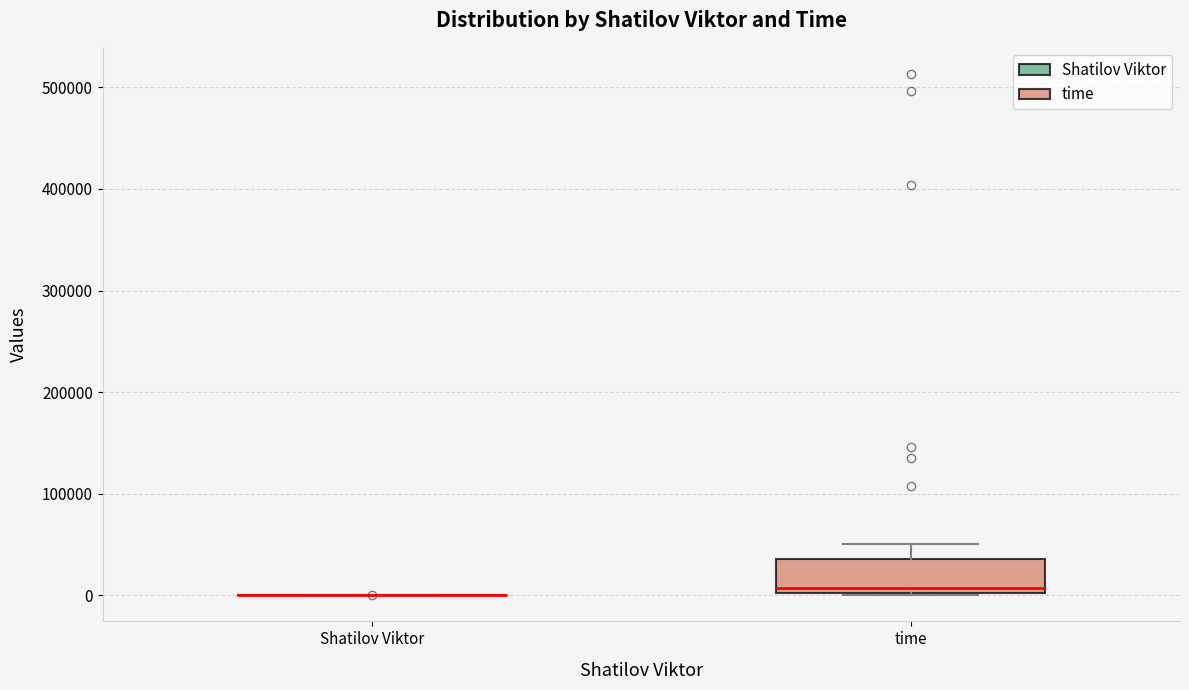

Reading left to right, read every box against the y-axis: the position of its median line, the range the box covers, and the ends of its whiskers. The values are not printed on the chart, so give them approximately, as read against the axis.

Shatilov Viktor: box collapsed to a line at 0, whiskers 0 to 0
time: median 10000, box 0 to 40000, whiskers 0 to 50000